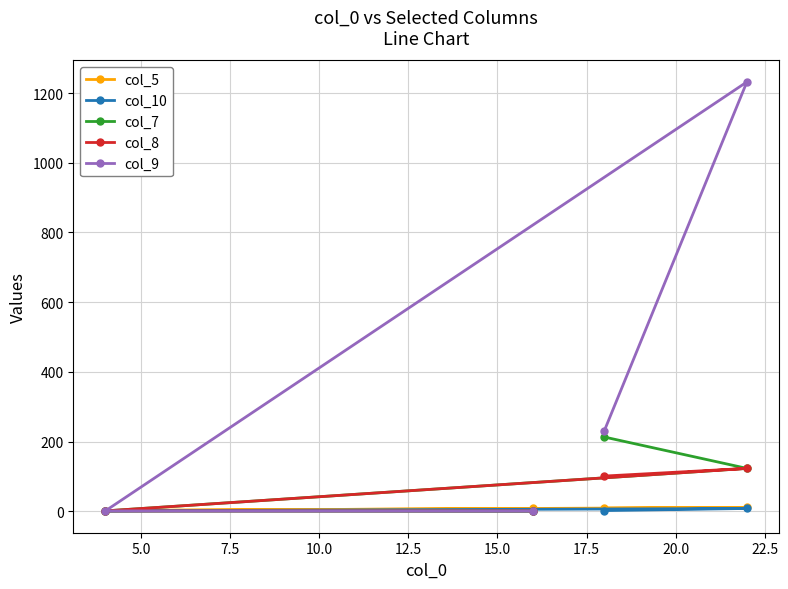

True or false: col_9 and col_8 cross at least once.

False